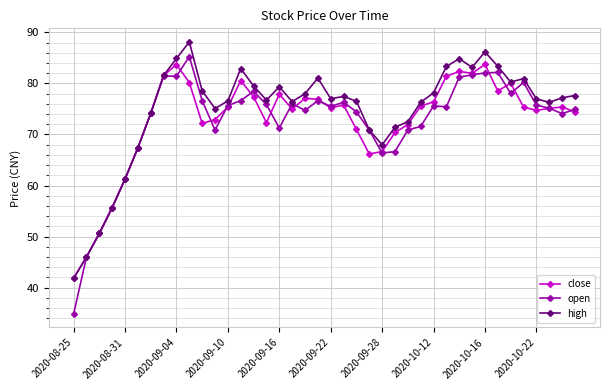

Which series has the largest range (max minus min)?

open